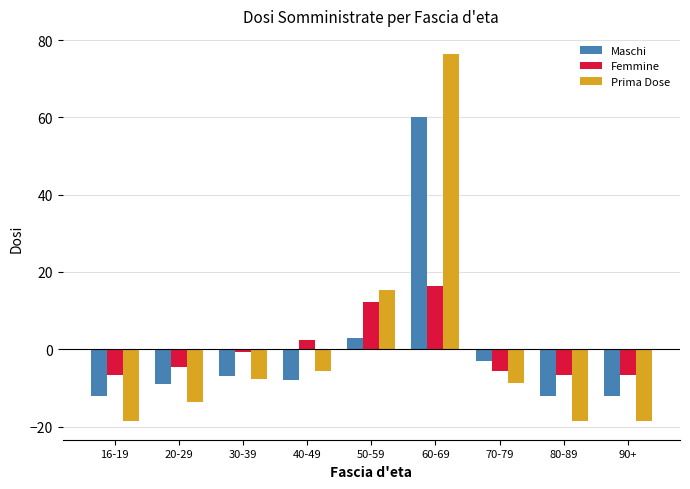

The Maschi series shows 3.0 at 50-59. True or false?

True